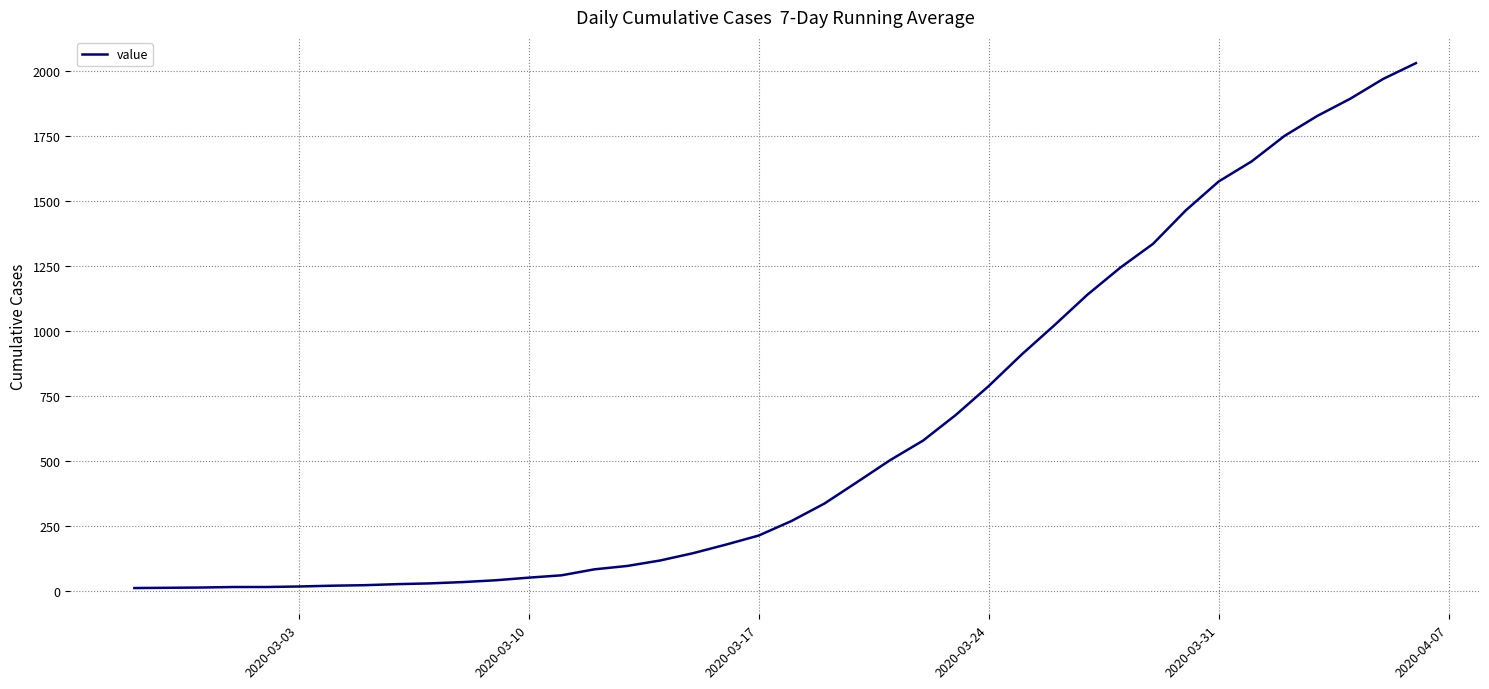

What is the difference between the maximum and minimum values?

2019